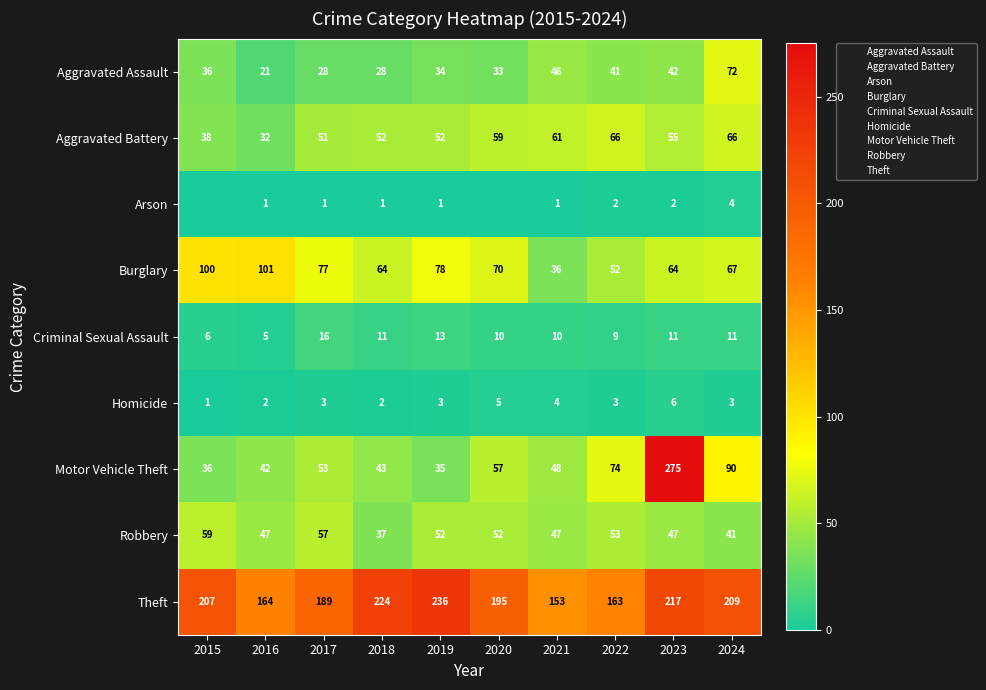

The value of Motor Vehicle Theft at 2020 is 100. True or false?

False